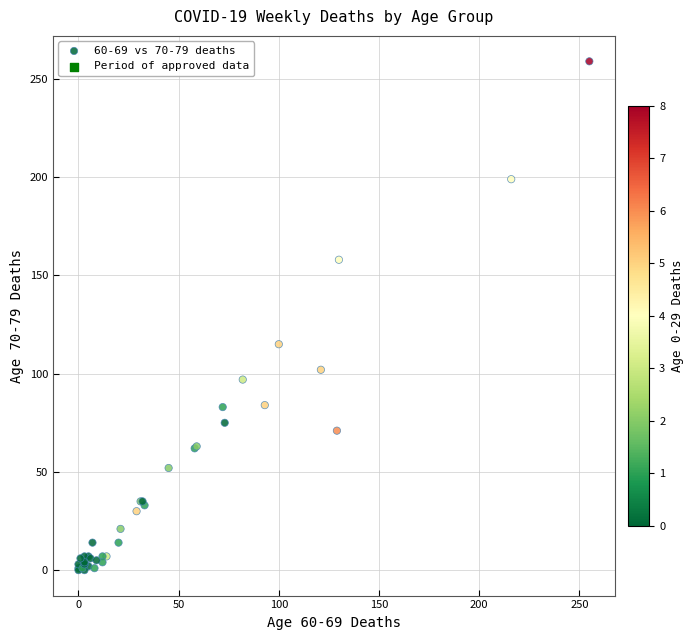

What Y value in the scatter plot is closest to 129?

115